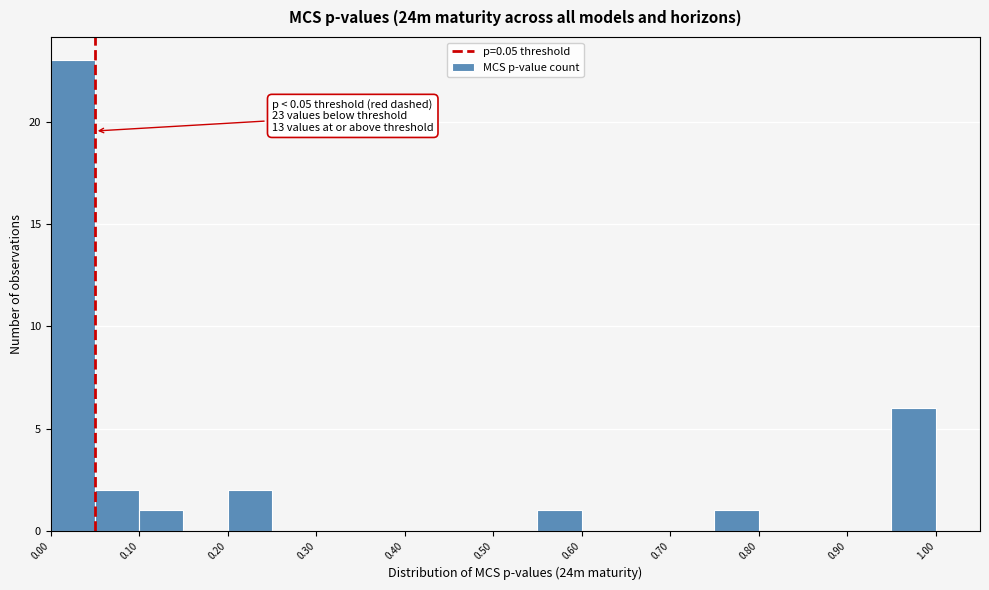

Which range on the x-axis has the tallest bar?

0.00 to 0.05